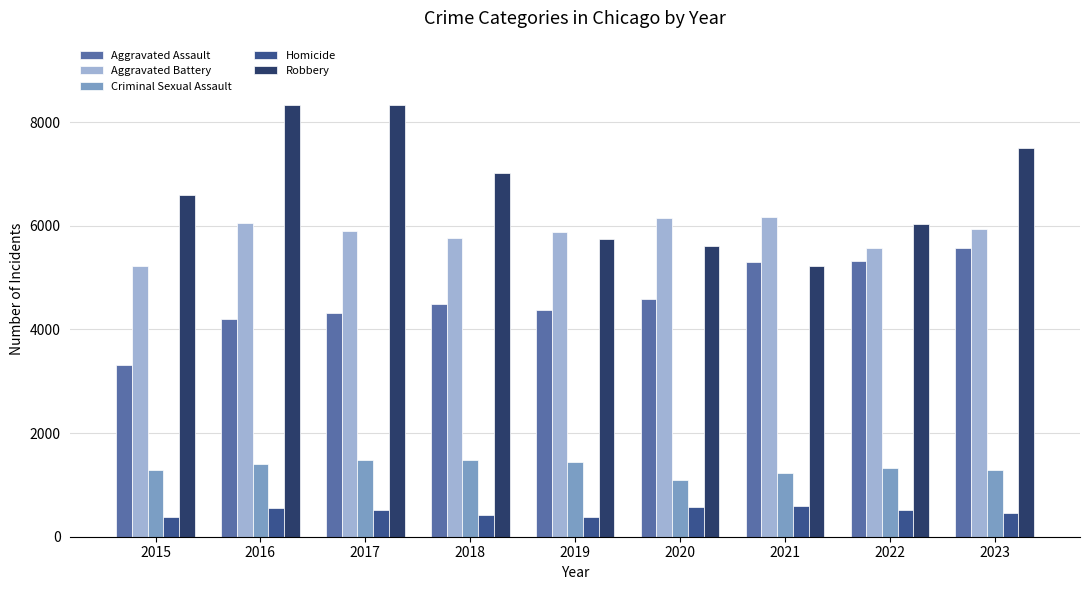

Rank the series by their maximum value, from lowest to highest.

Homicide, Criminal Sexual Assault, Aggravated Assault, Aggravated Battery, Robbery